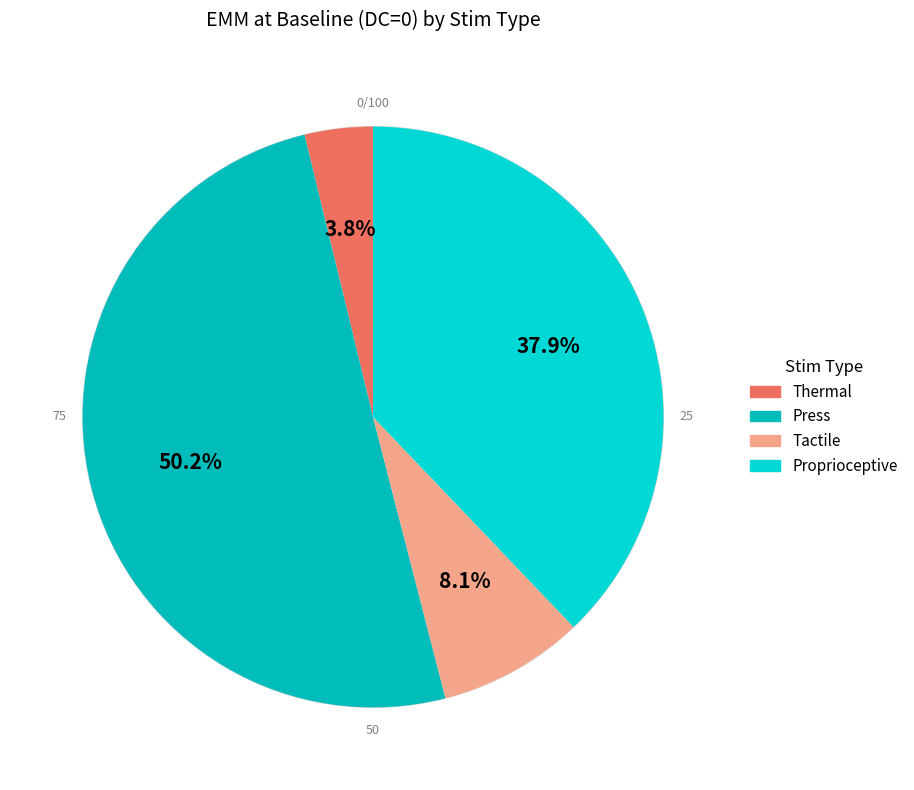

How many slices are in this pie chart?

4